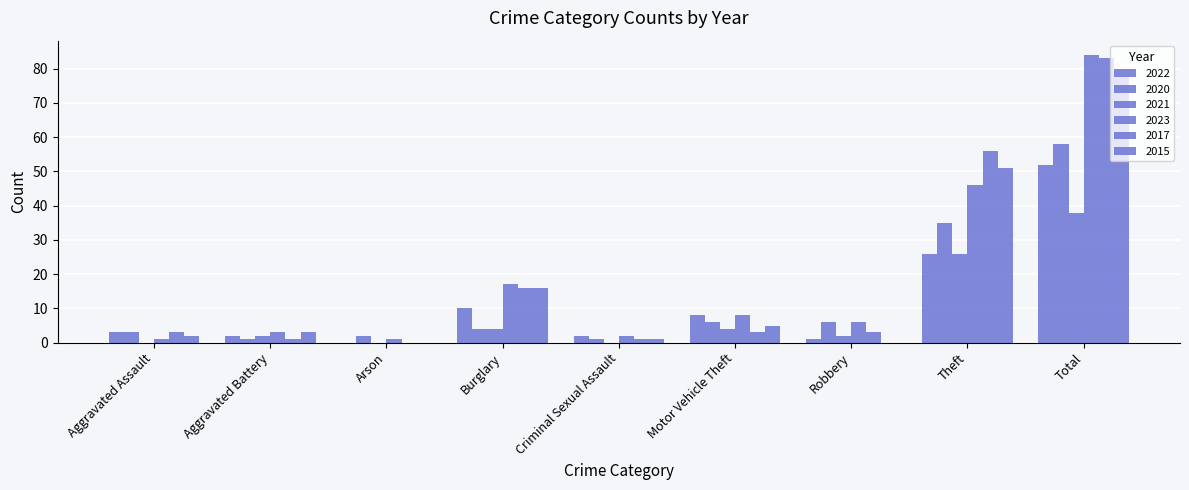

The value of 2017 at Arson is 36. True or false?

False